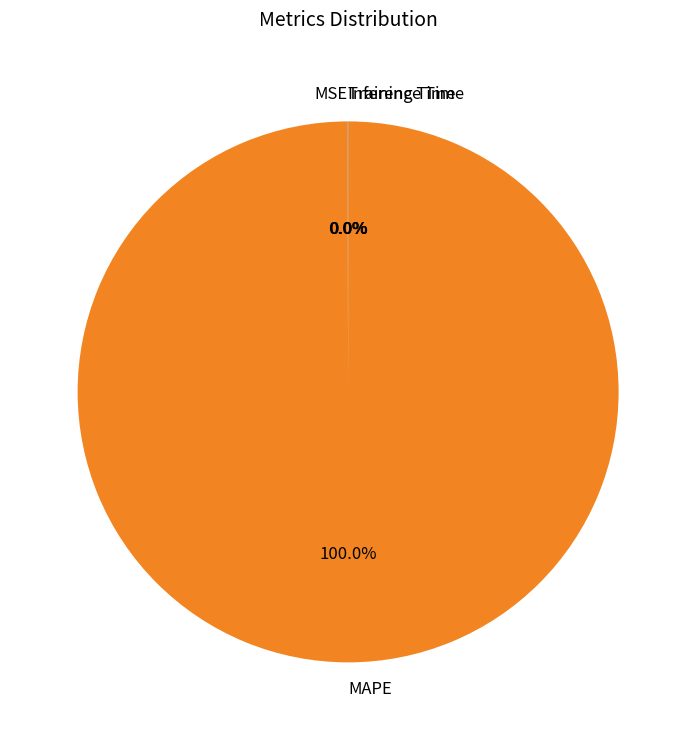

To the nearest percent, what is the average slice percentage?

25%